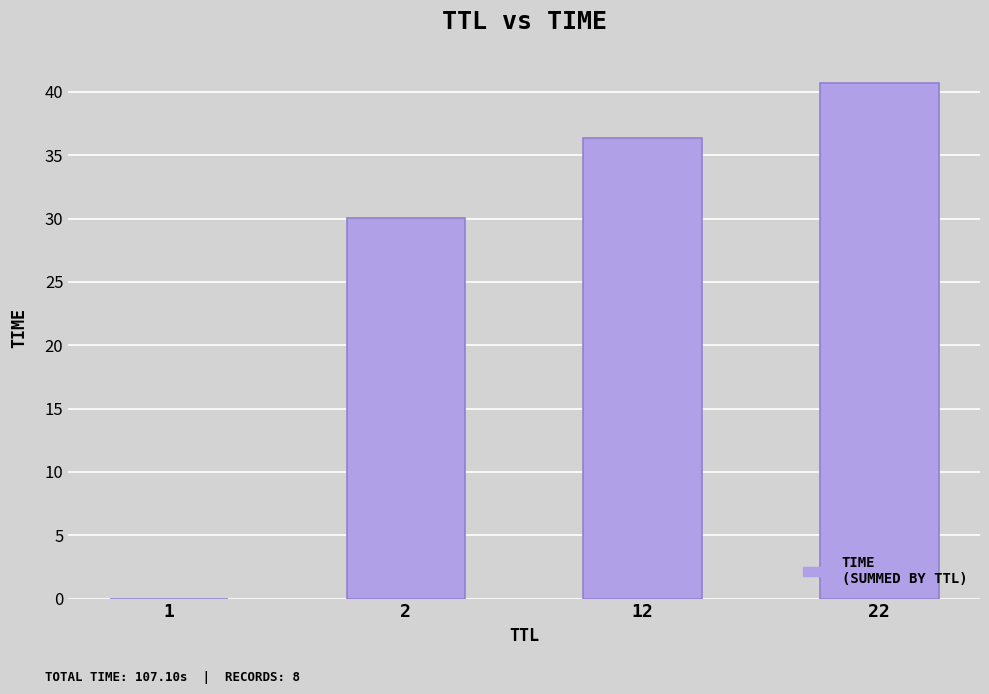

Count the number of categories in the chart.

4